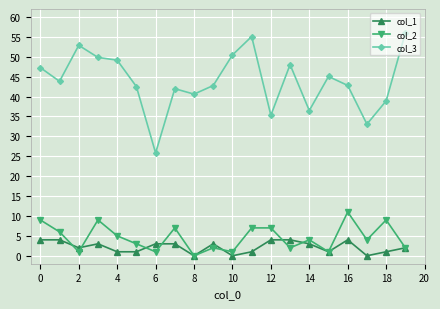

What is the difference between the maximum and minimum values in the col_1 series?

4.0